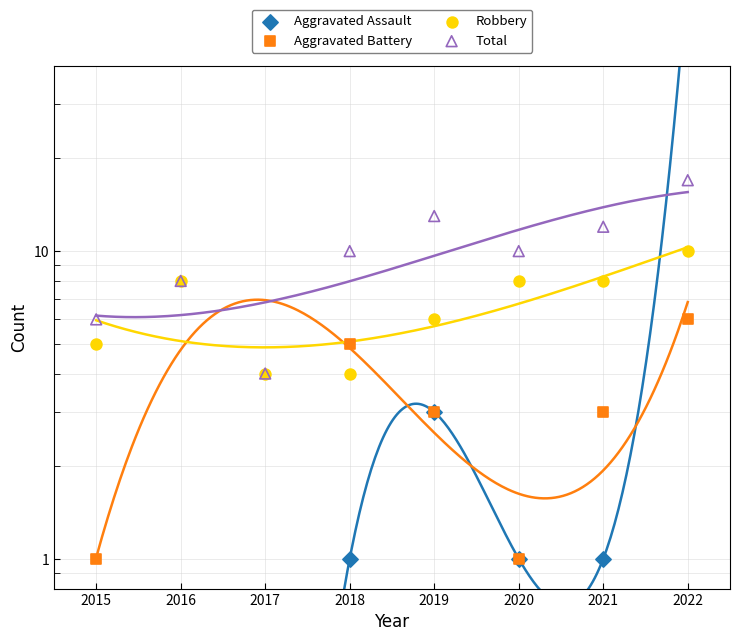

Is the value of Robbery at 2022 greater than the value of Total at 2019?

No